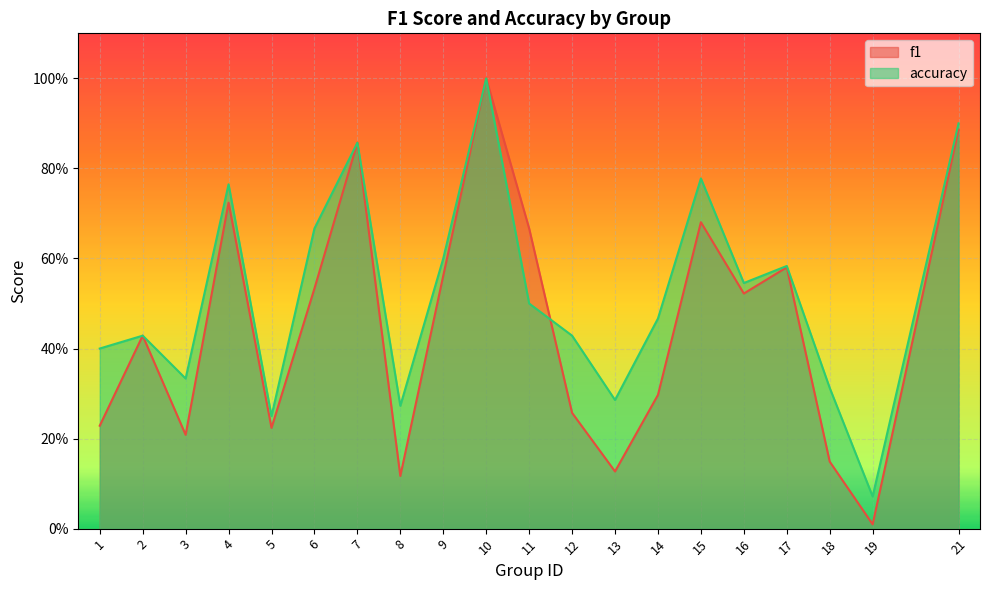

Rank the series by their maximum value, from highest to lowest.

f1, accuracy